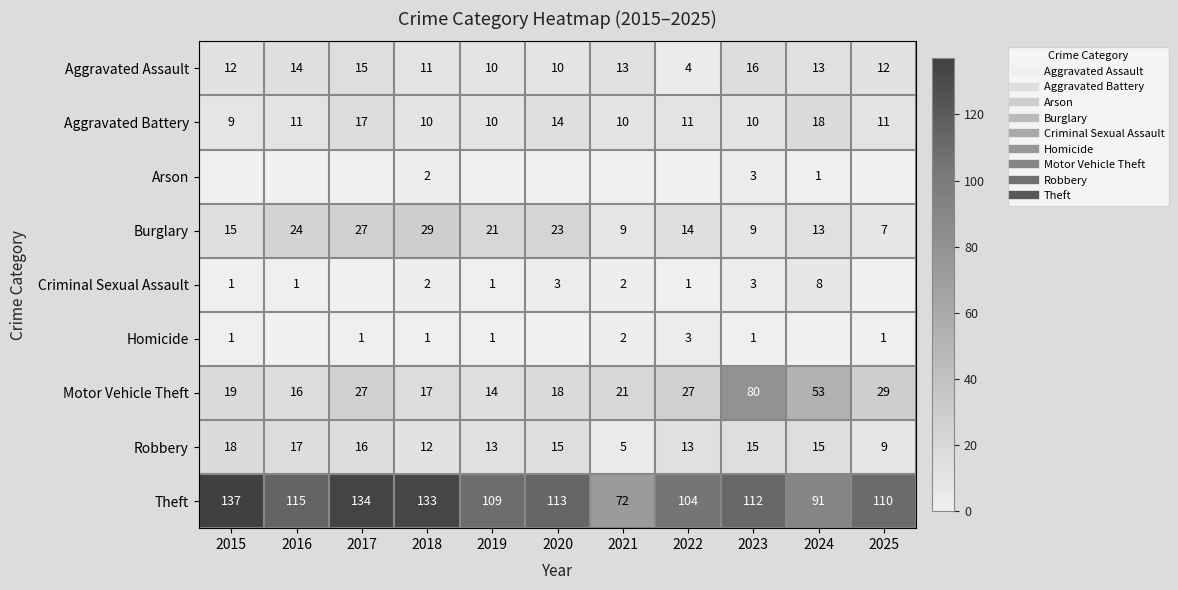

Where is Aggravated Battery nearest to the value 13?

2020